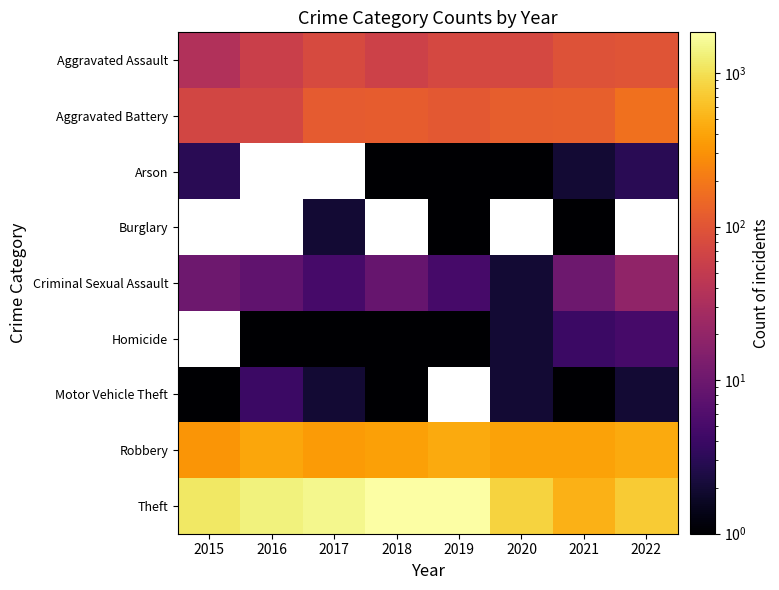

Read the Robbery value at 2022.

438.0